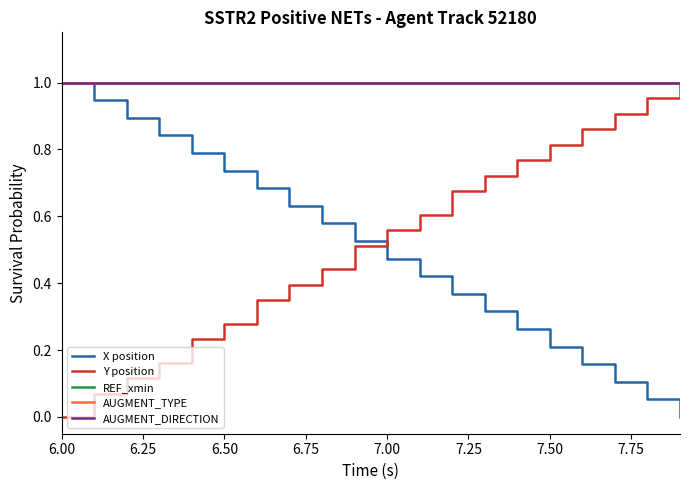

Does the chart display data point markers on the line(s)?

No